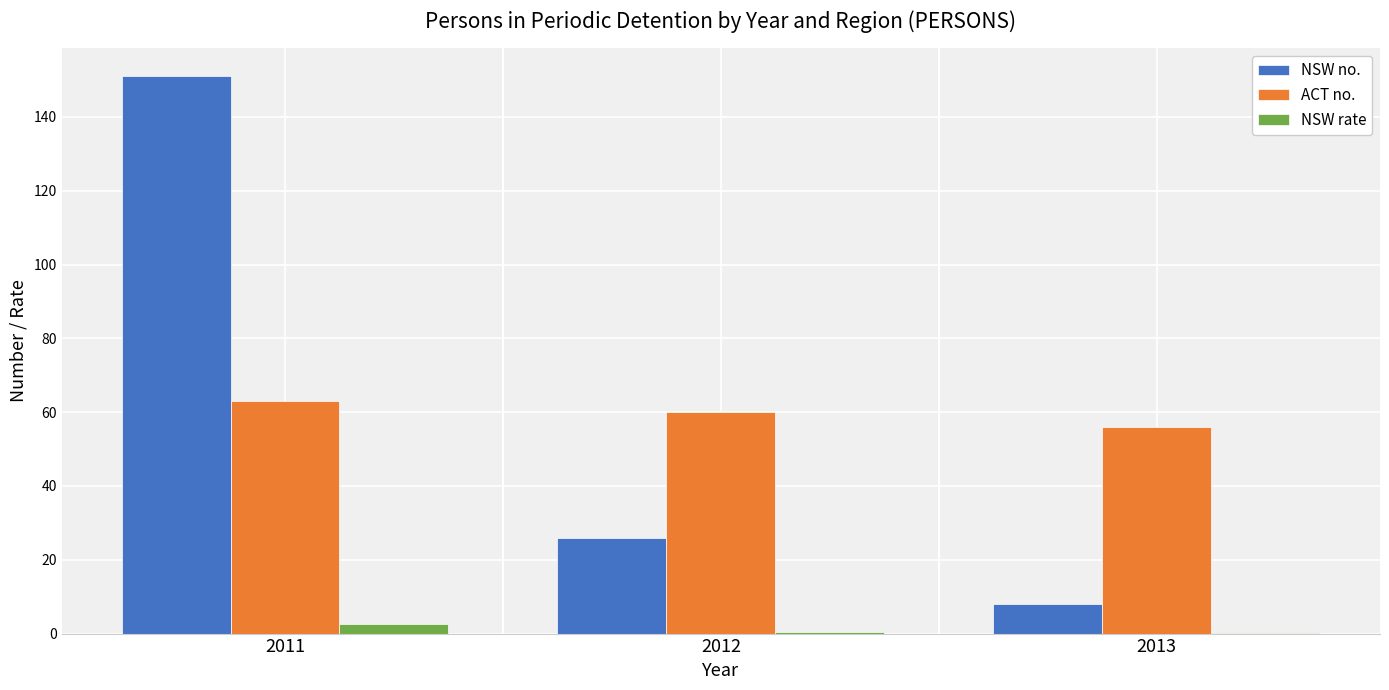

What is the total value across all series at 2011?

216.7